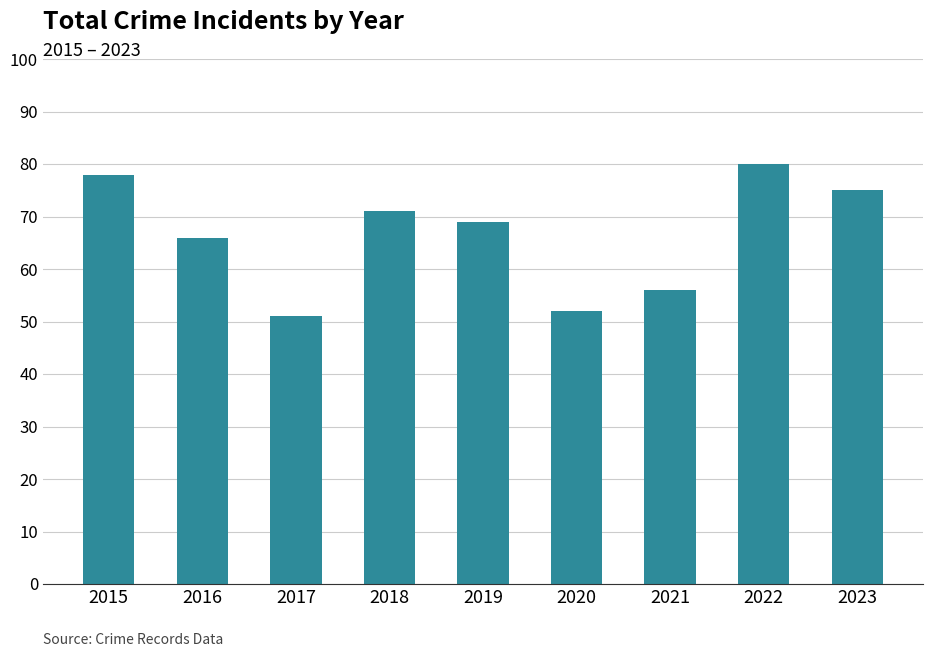

What is the value of the 6th bar from the left?

52